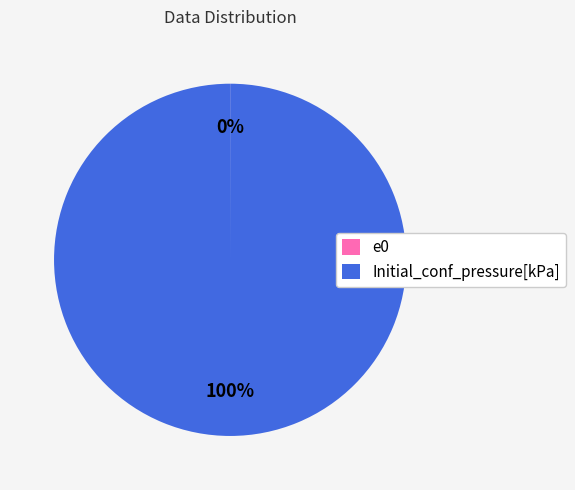

The Initial_conf_pressure[kPa] slice represents 100% of the pie. True or false?

True